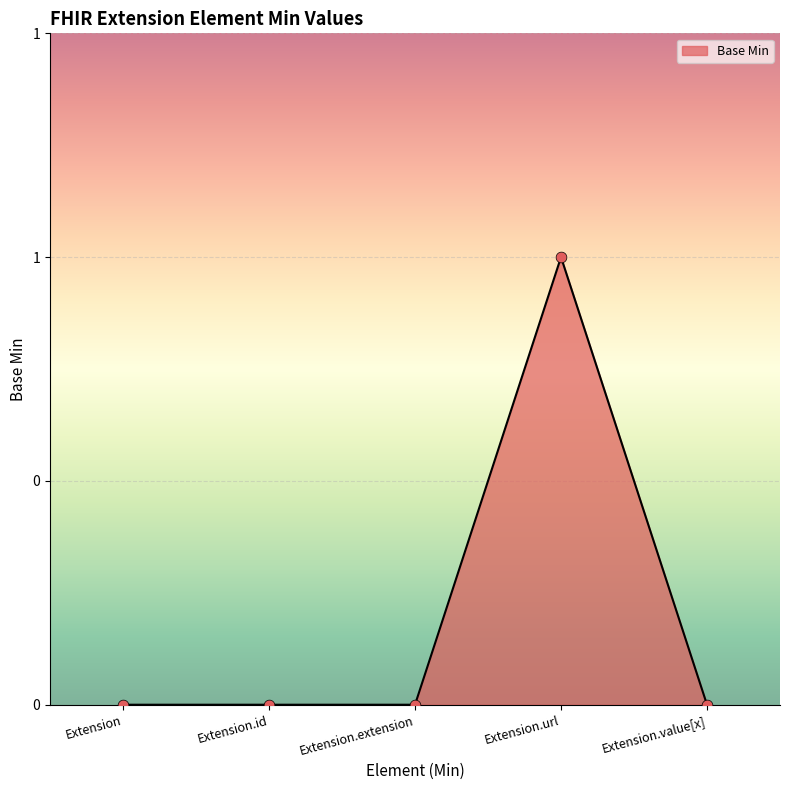

Between Extension.id and Extension.extension, which is larger?

Extension.id